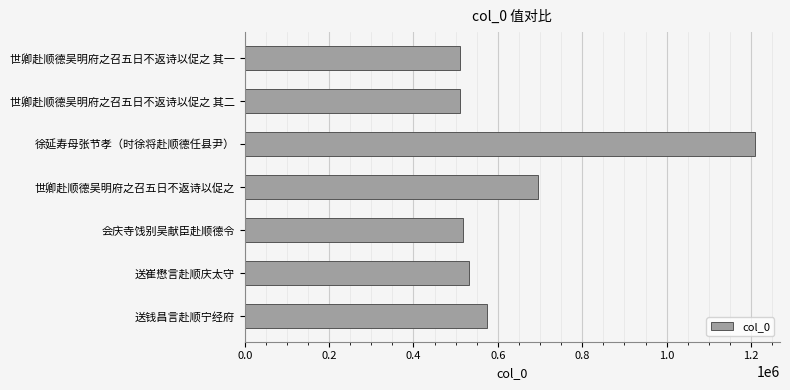

The chart shows a value of 511142 at 世卿赴顺德吴明府之召五日不返诗以促之 其二. True or false?

True